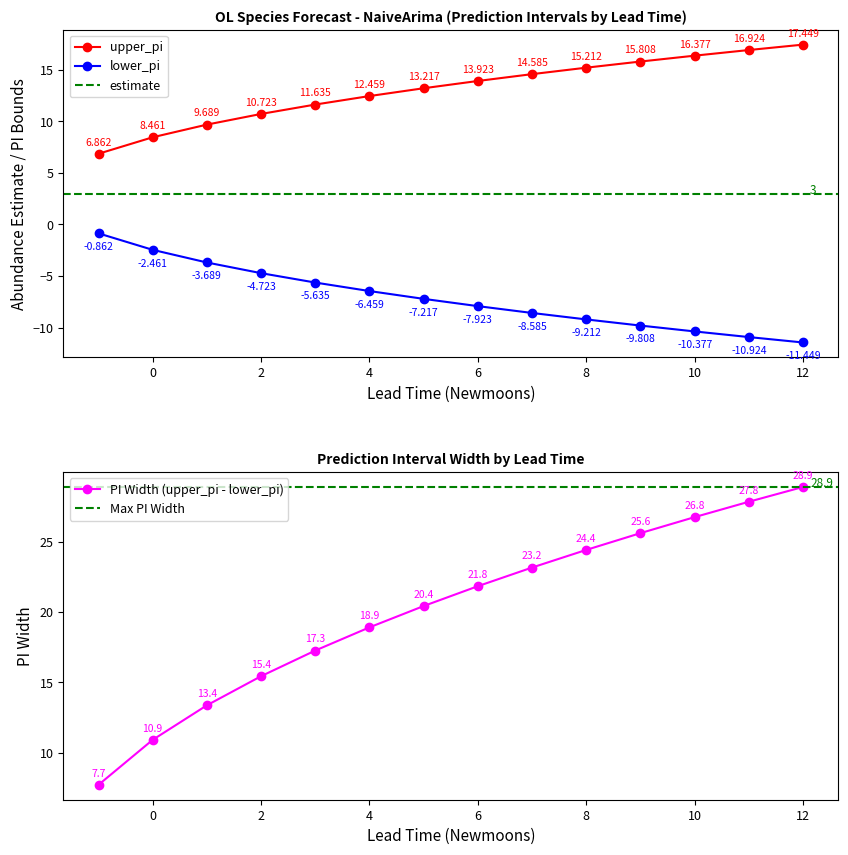

True or false: lower_pi and upper_pi cross at least once.

False